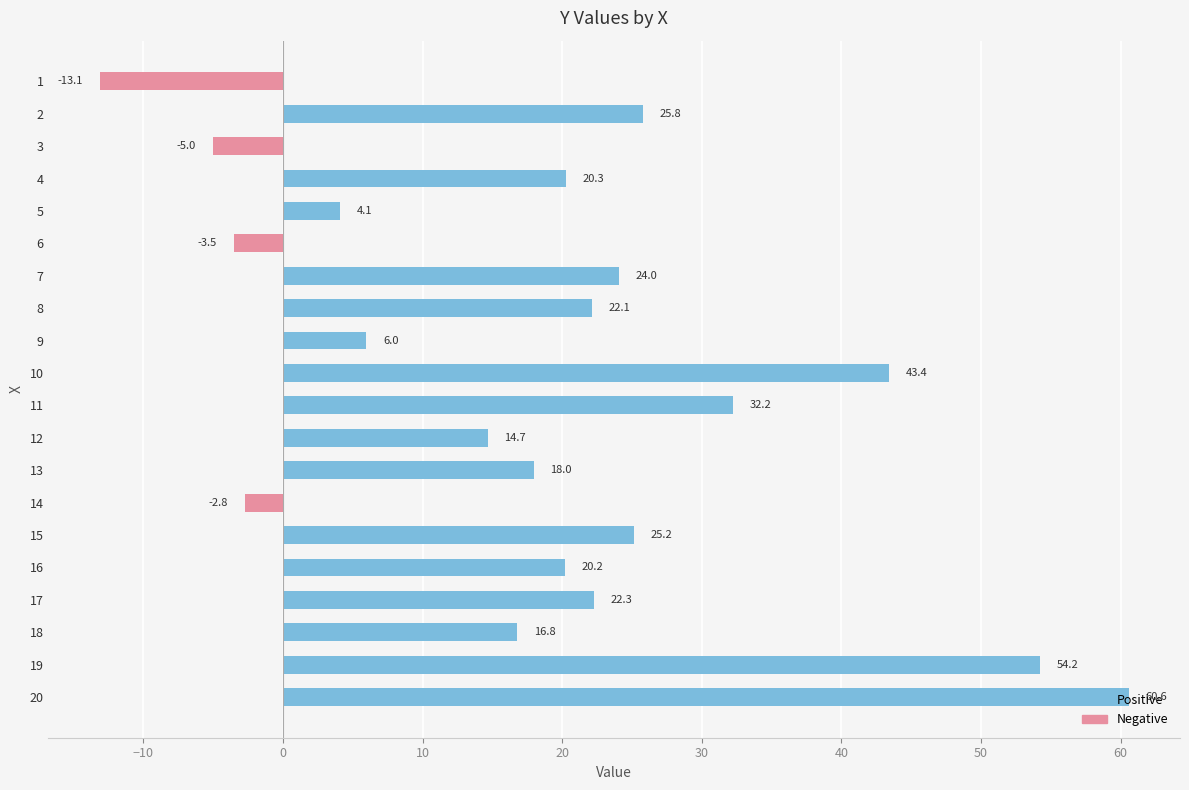

What value does the data have at 17?

22.3